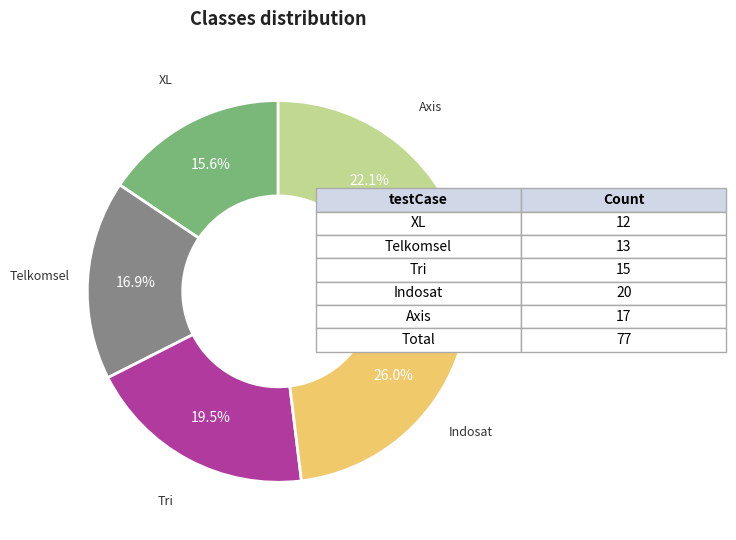

Is there a majority slice in this chart?

No